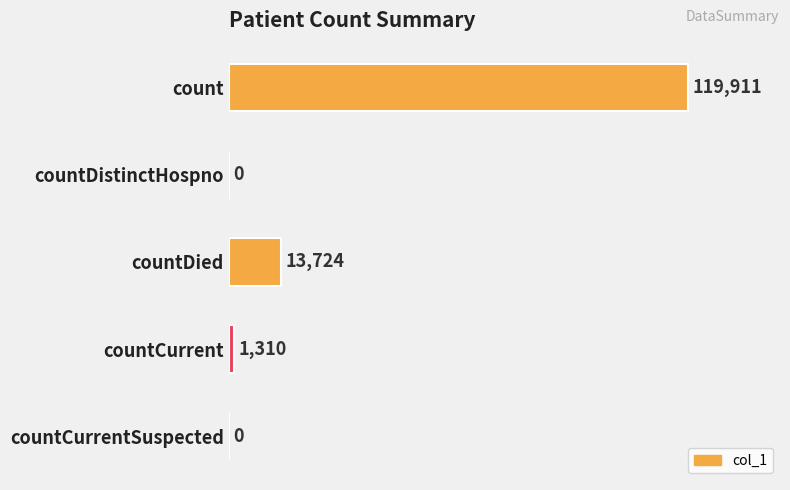

How many values are above zero?

3